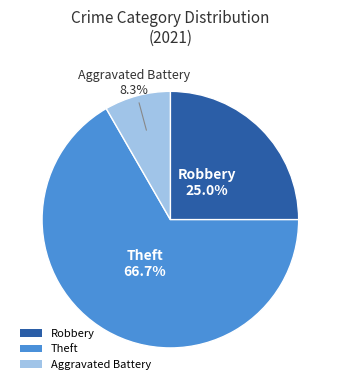

To the nearest percent, what portion does Aggravated Battery represent?

8%